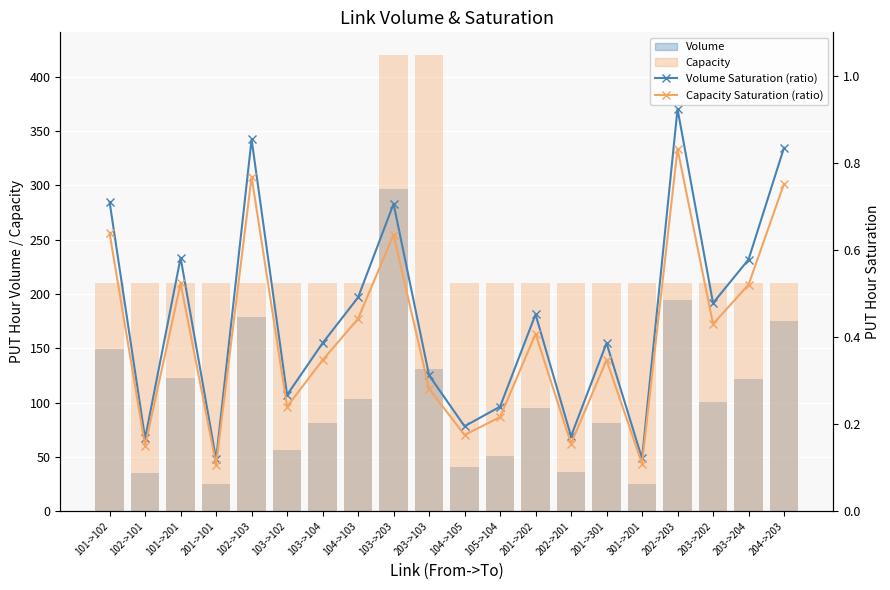

What is the total value across all series at 201->202?

305.7